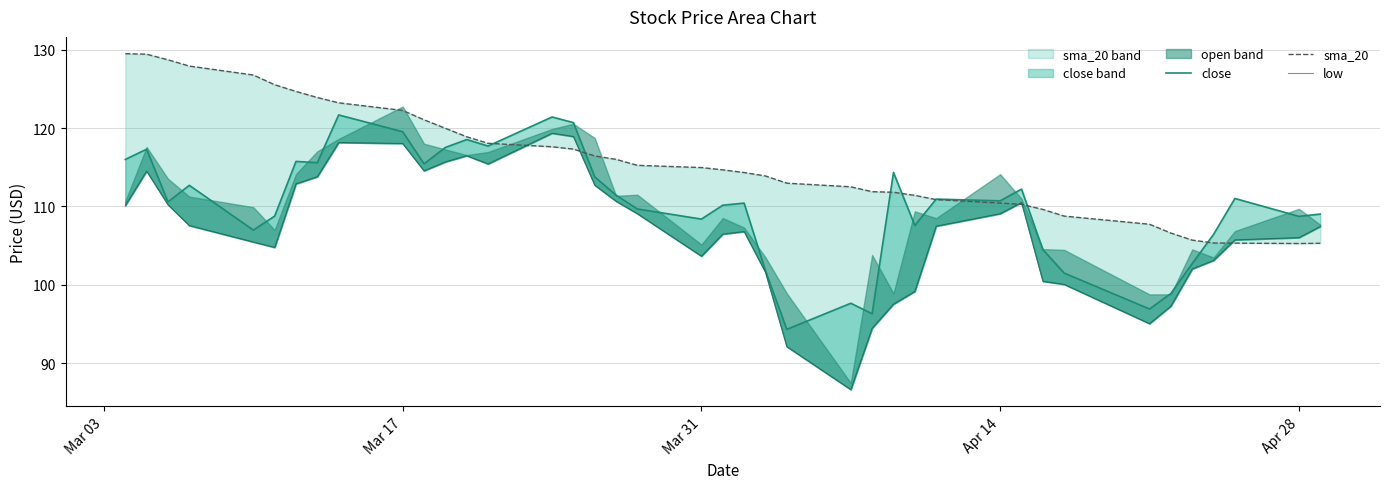

At which category does sma_20 reach its first local valley?

Apr 28